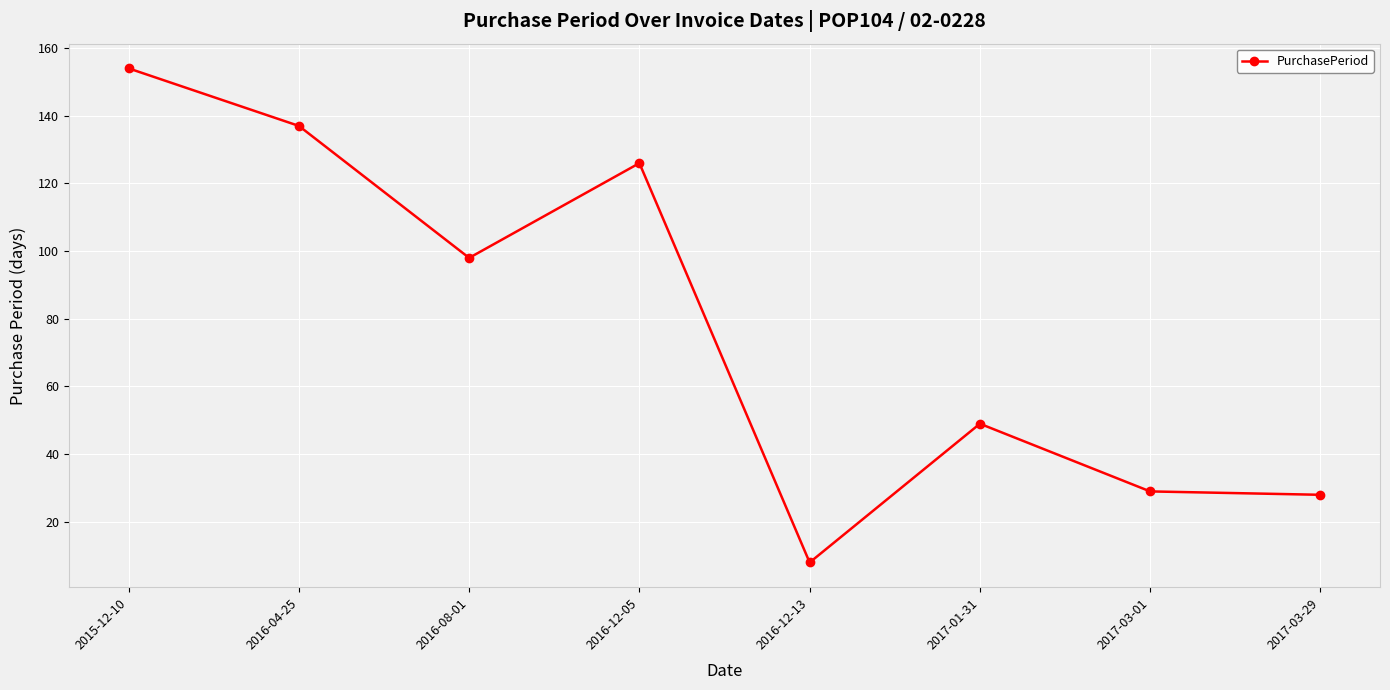

What is the change in value from 2016-08-01 to 2016-12-05?

+28